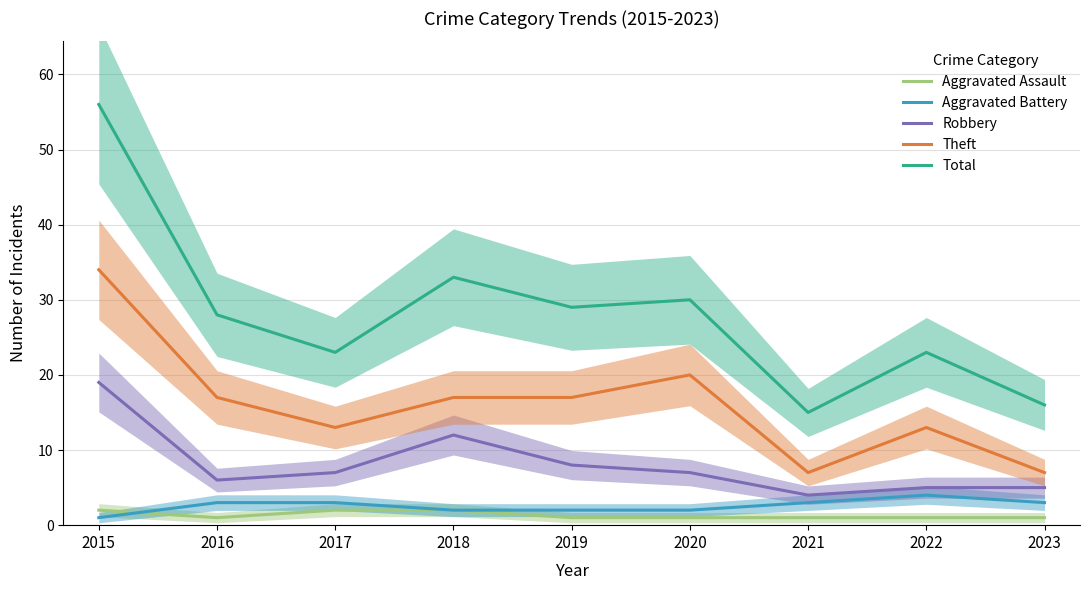

True or false: Aggravated Assault and Total intersect in this chart.

False